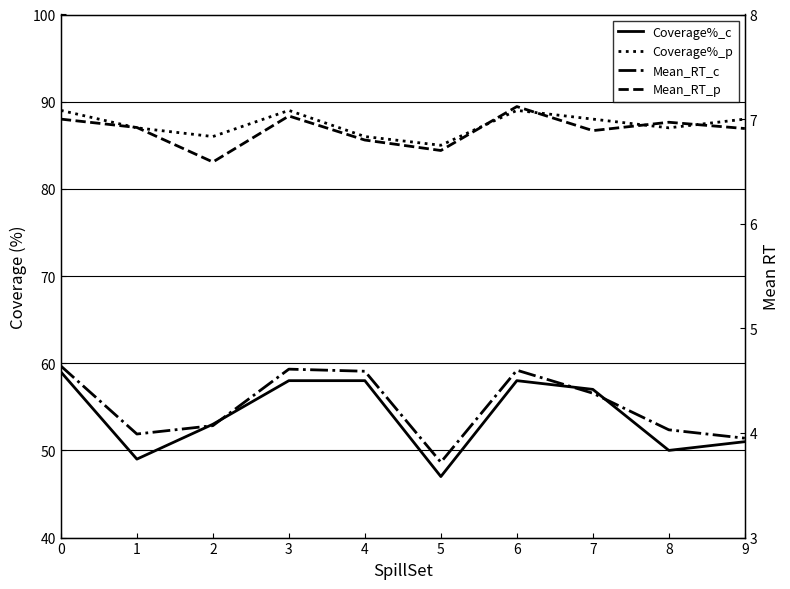

The Coverage%_p series shows 31.3 at 6. True or false?

False